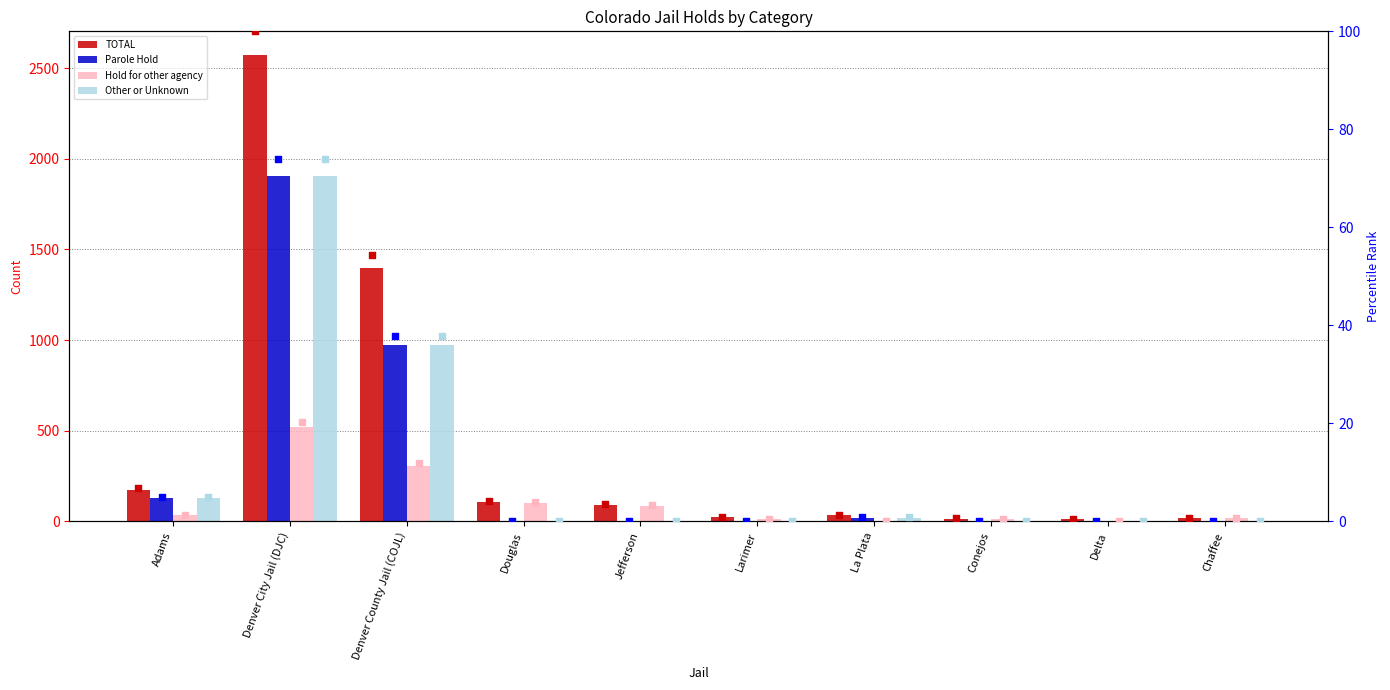

What is the total value across all series at La Plata?

55.8